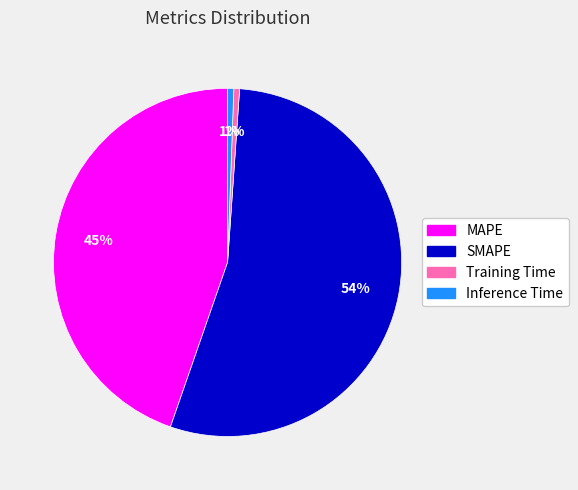

To the nearest percent, what is the average slice percentage?

25%